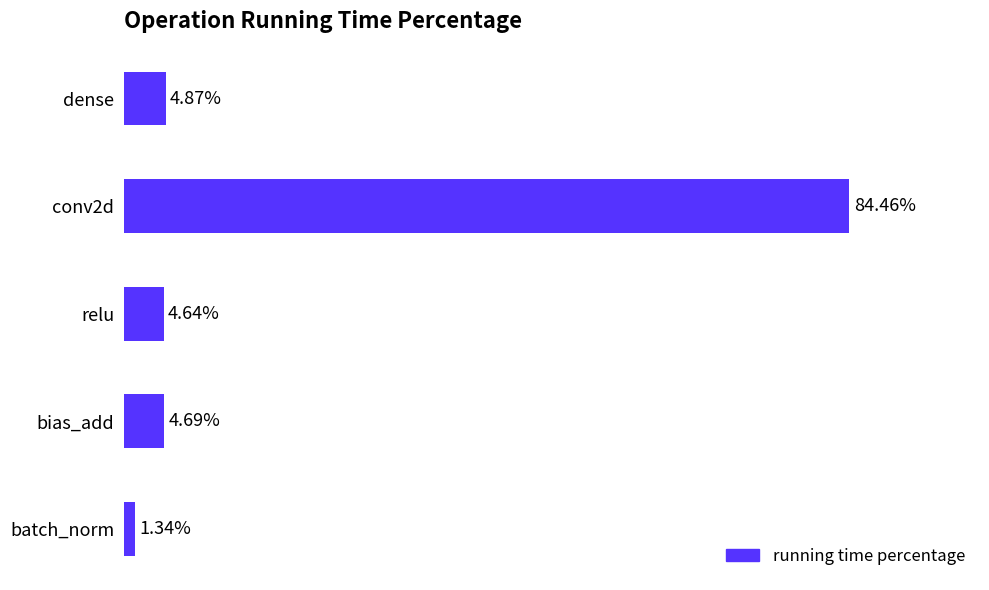

At which label is the value closest to 42?

dense